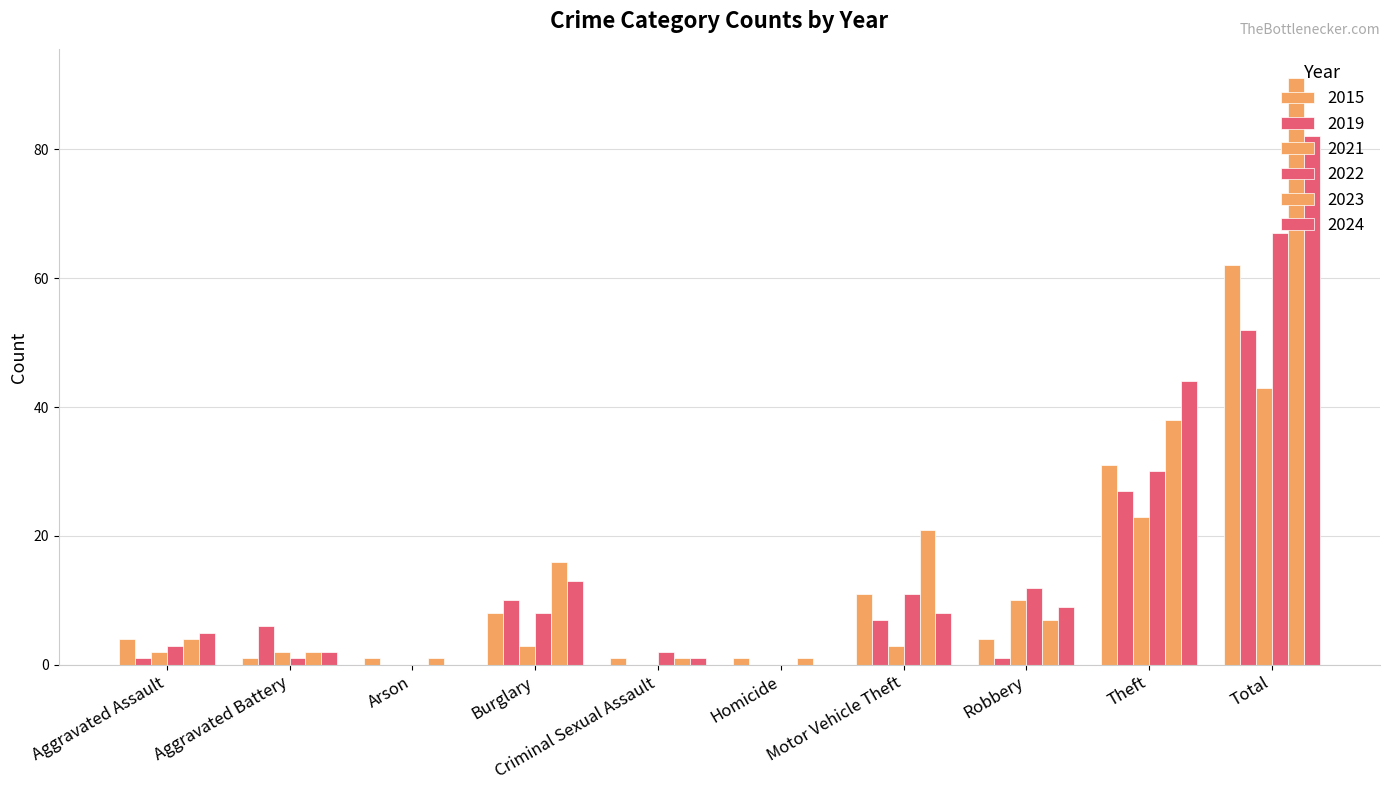

How many groups of bars are there?

10